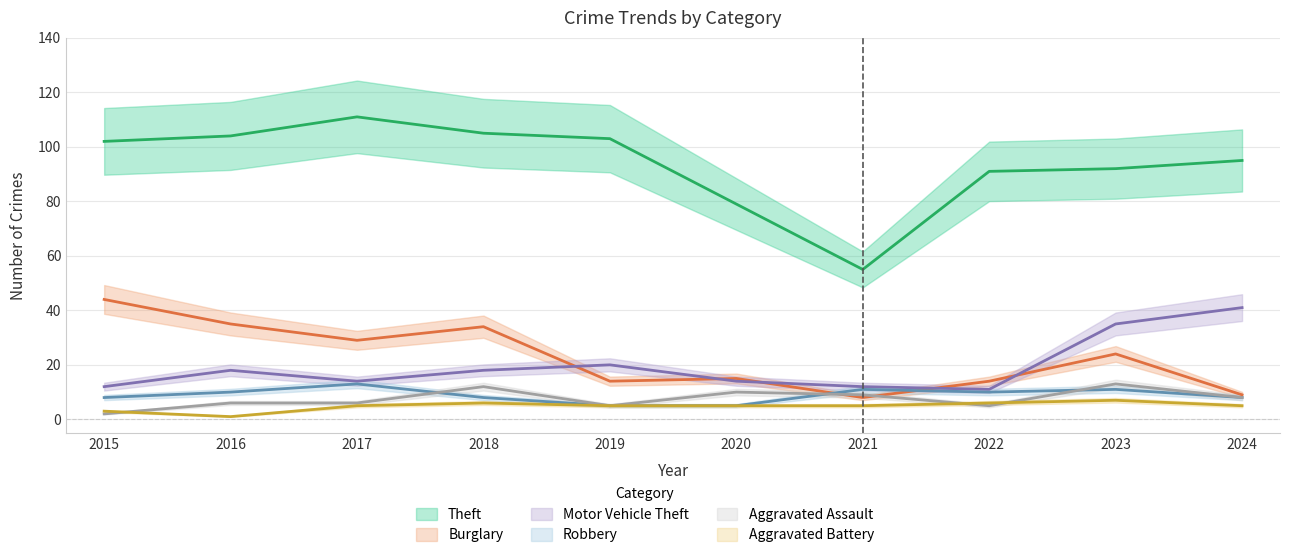

At which label is Robbery closest to 9?

2015